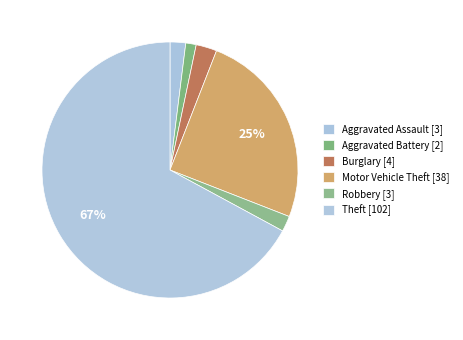

What is the total percentage of Robbery and Aggravated Battery?

3.3%